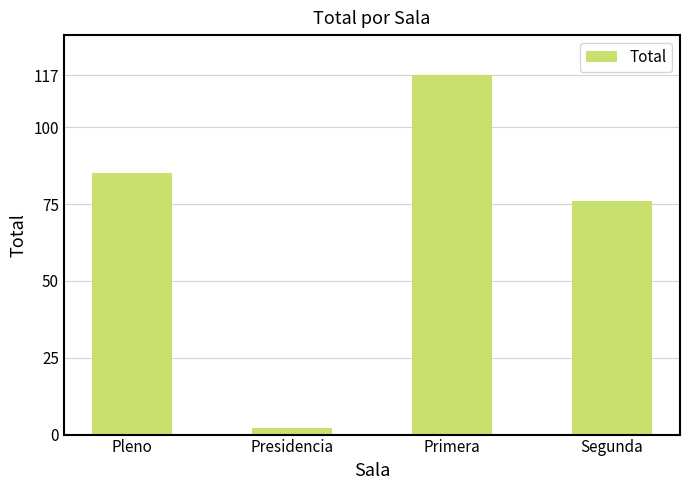

At which category does the chart reach its peak across all series?

Primera